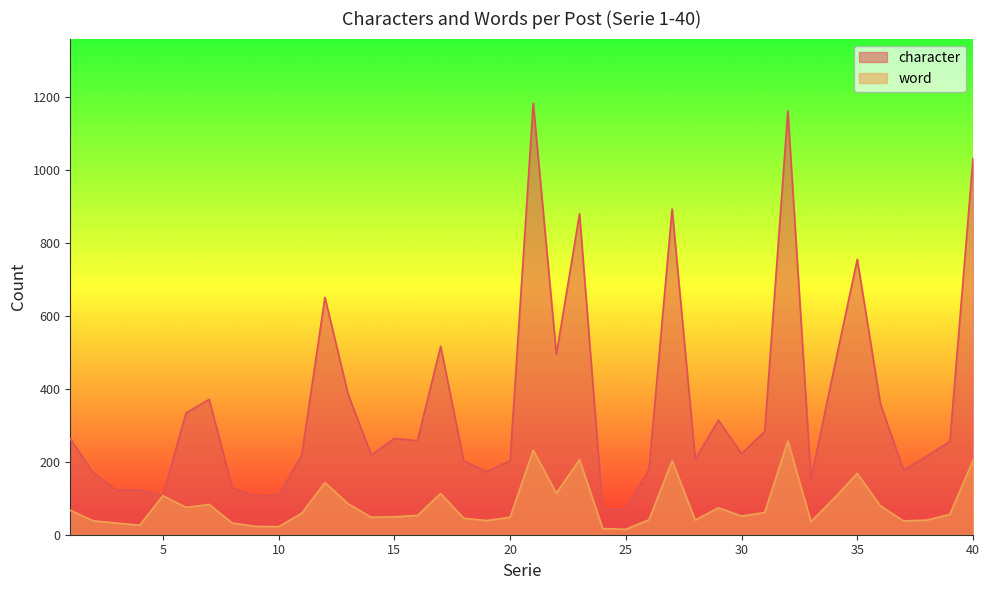

The word series shows 102 at 40. True or false?

False